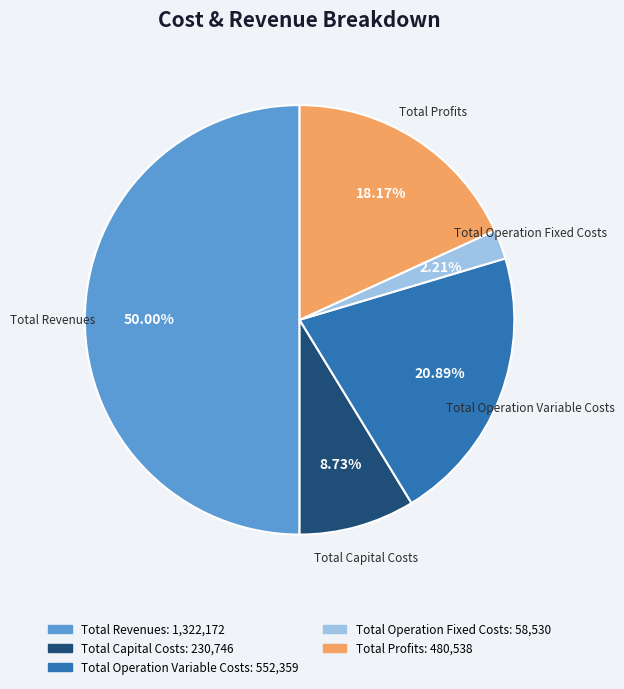

To the nearest percent, what percentage of the pie is Total Operation Fixed Costs?

2%